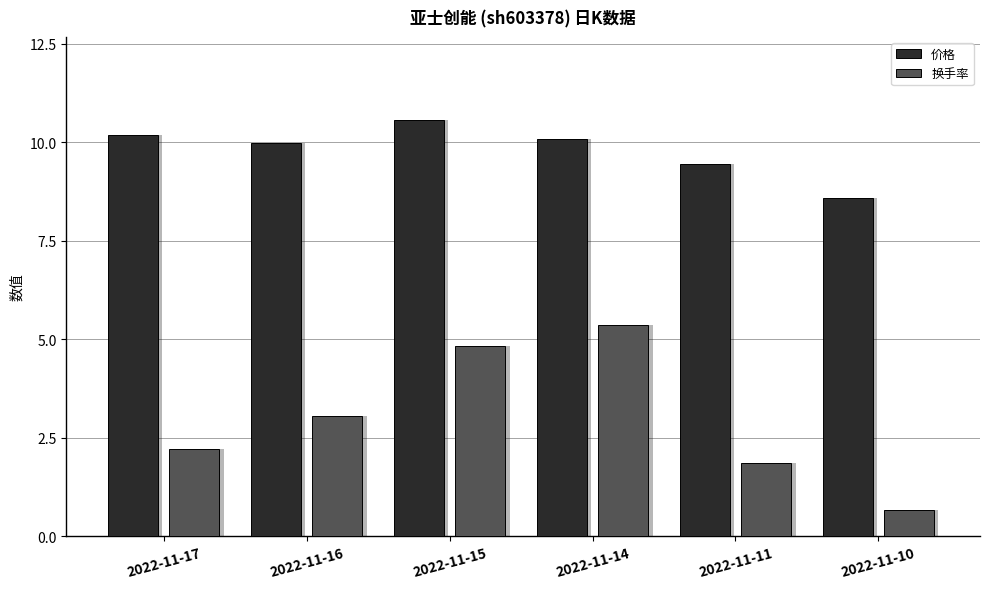

What is the average value of the 价格 series?

9.8